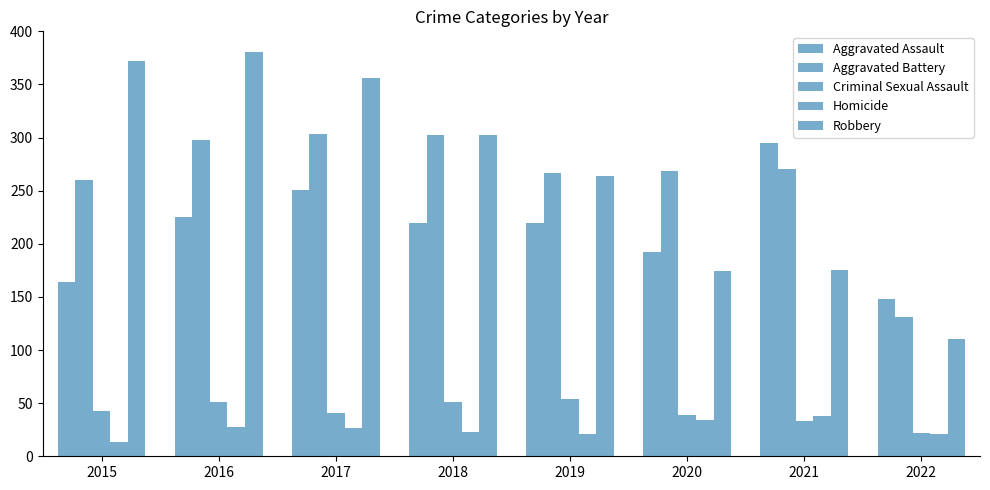

How many values in the Aggravated Battery series are below 270?

4